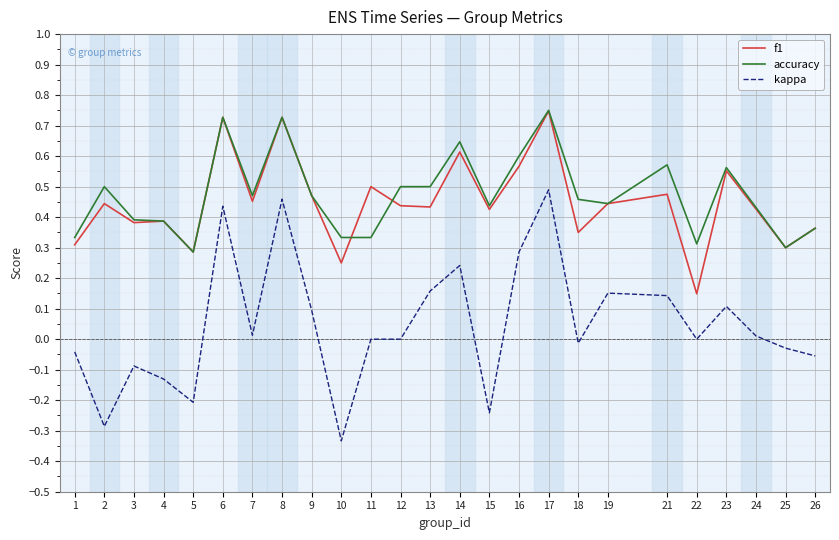

True or false: f1 and kappa intersect in this chart.

False